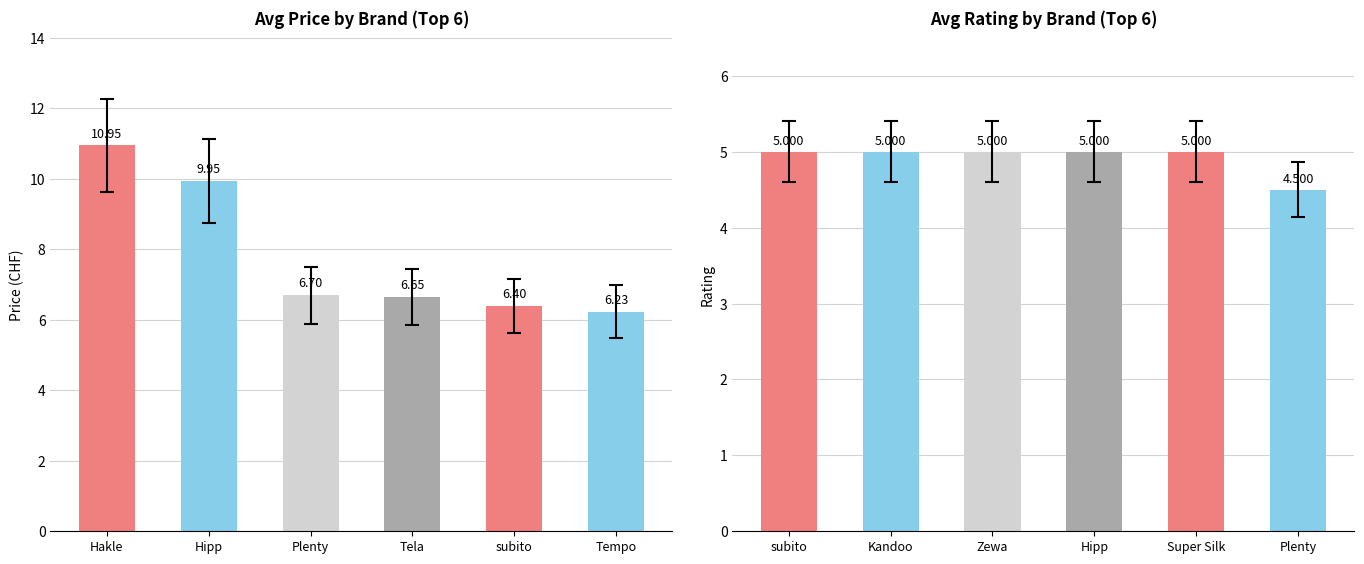

What is the smallest value displayed?

4.5